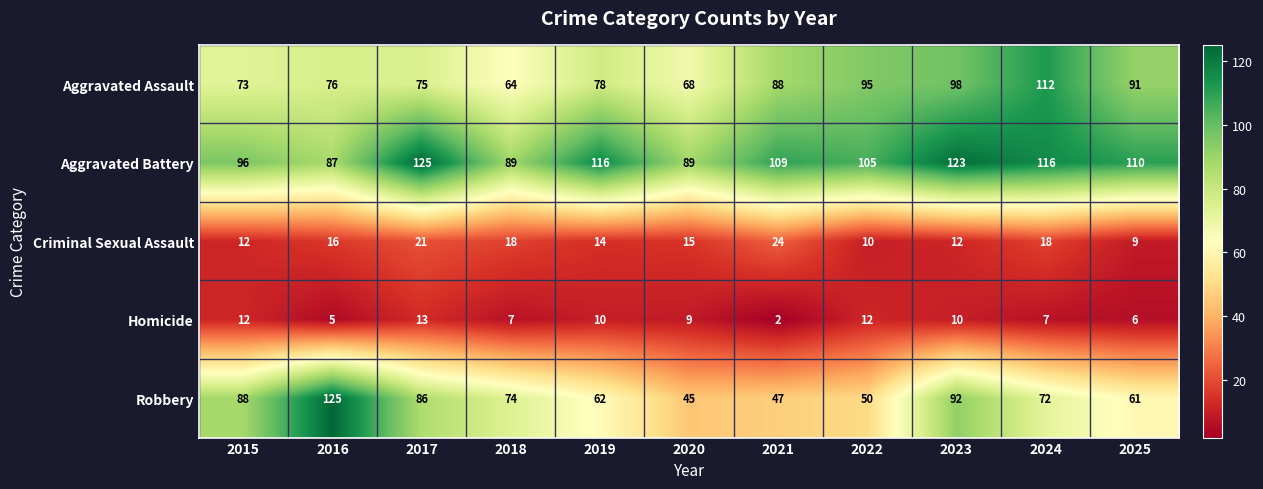

Which series has the largest total across all categories?

Aggravated Battery